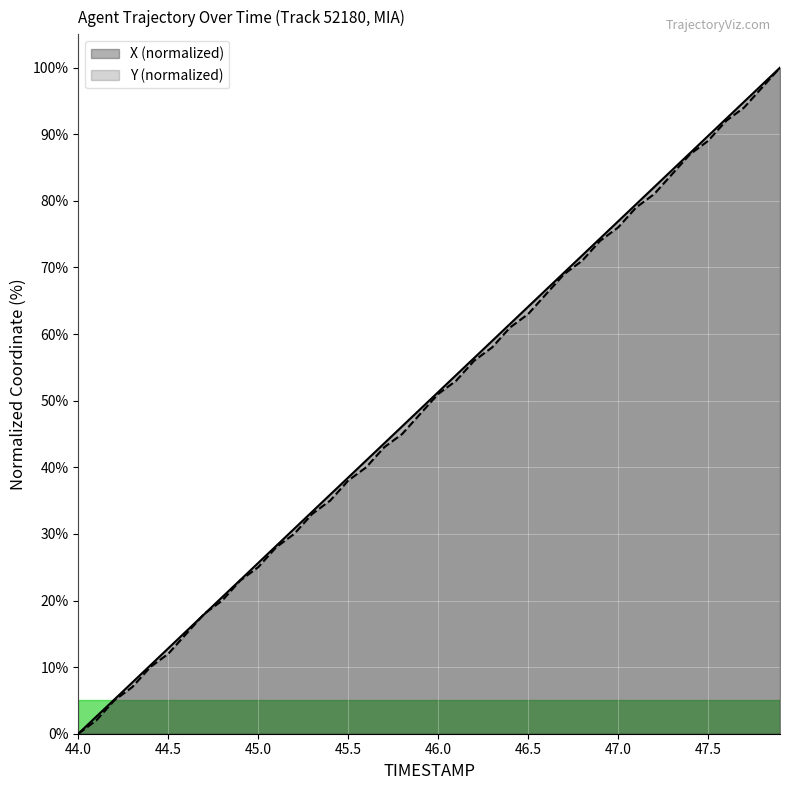

Reading left to right, transcribe all the data shown in this chart.

X: 0.0	2.6	5.1	7.7	10.3	12.8	15.4	17.9	20.5	23.1	25.6	28.2	30.8	33.3	35.9	38.5	41.0	43.6	46.2	48.7	51.3	53.8	56.4	59.0	61.5	64.1	66.7	69.2	71.8	74.4	76.9	79.5	82.1	84.6	87.2	89.7	92.3	94.9	97.4	100.0
Y: 0.0	2.0	5.0	7.0	10.0	12.0	15.0	18.0	20.0	23.0	25.0	28.0	30.0	33.0	35.0	38.0	40.0	43.0	45.0	48.0	51.0	53.0	56.0	58.0	61.0	63.0	66.0	69.0	71.0	74.0	76.0	79.0	81.0	84.0	87.0	89.0	92.0	94.0	97.0	100.0